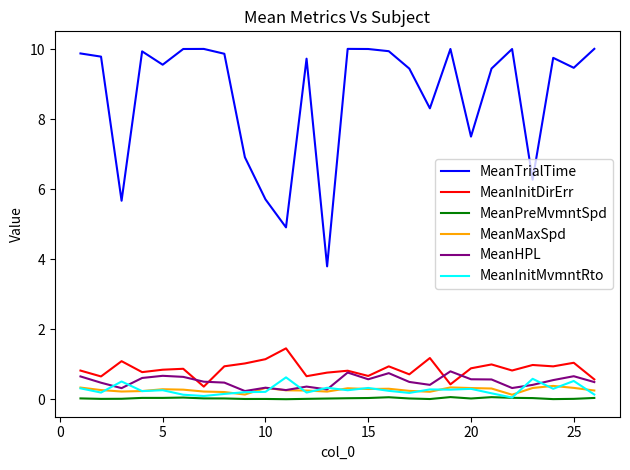

What is the lowest value of the MeanTrialTime series?

3.8